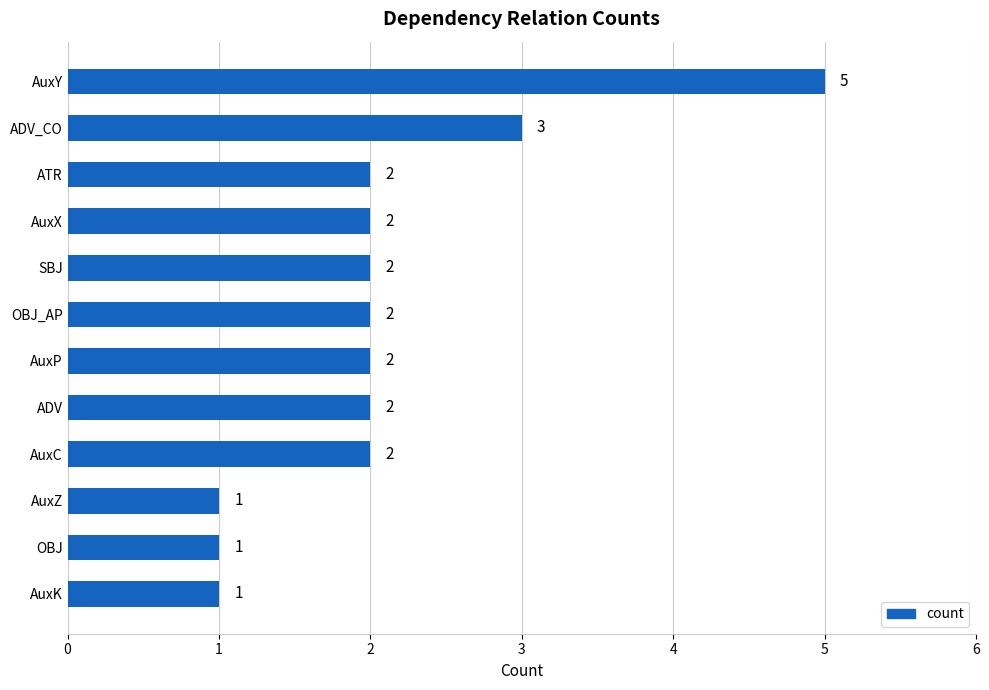

Count the values in the range 2 to 3.

8